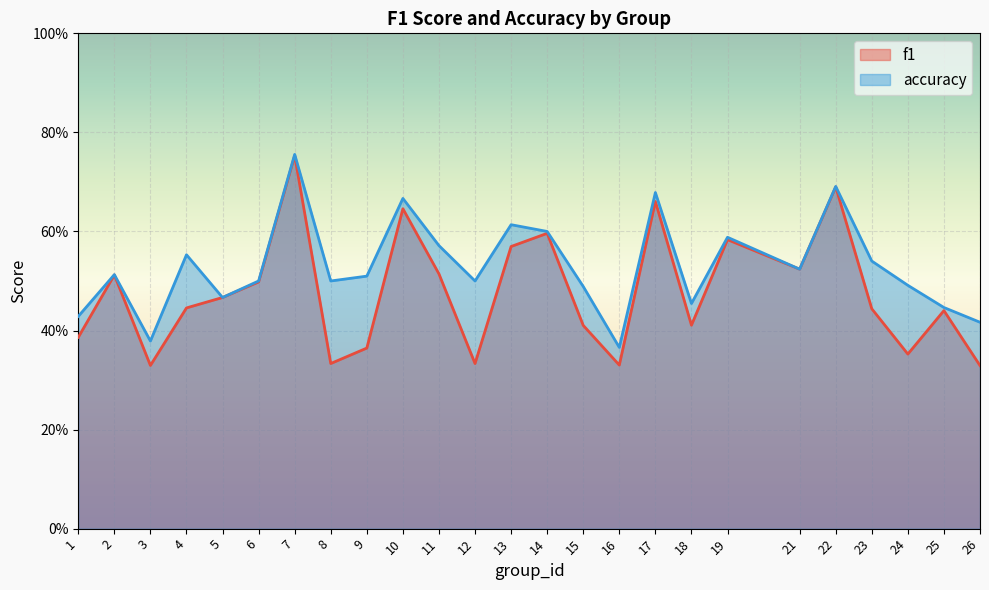

In f1, how many points are lower than both neighbors (excluding endpoints)?

7